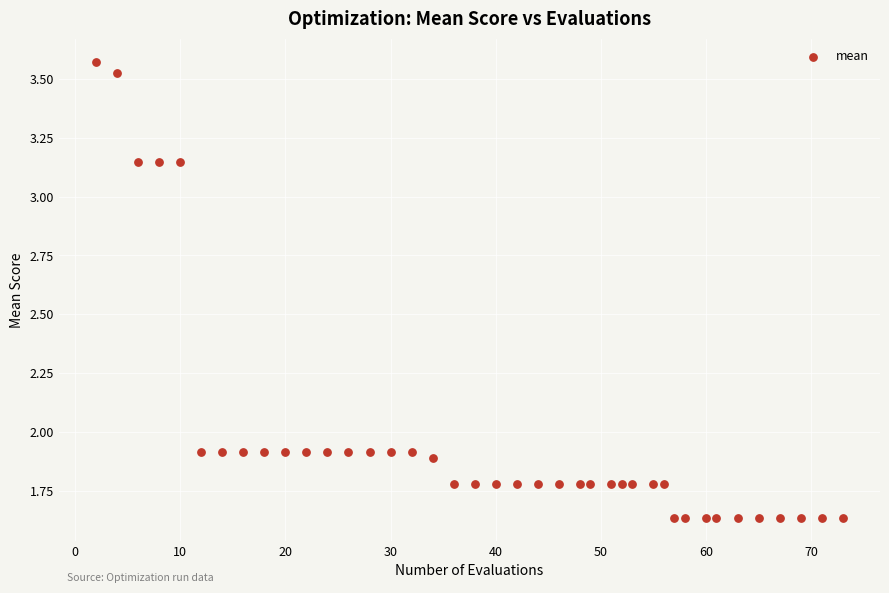

What is the range of Y values (max minus min)?

1.9